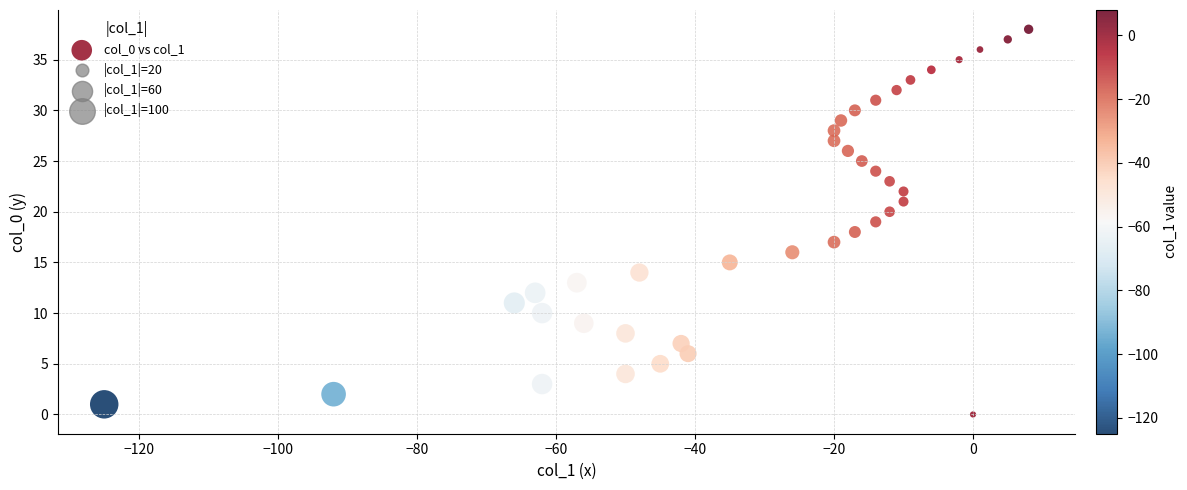

What is the range of Y values (max minus min)?

38